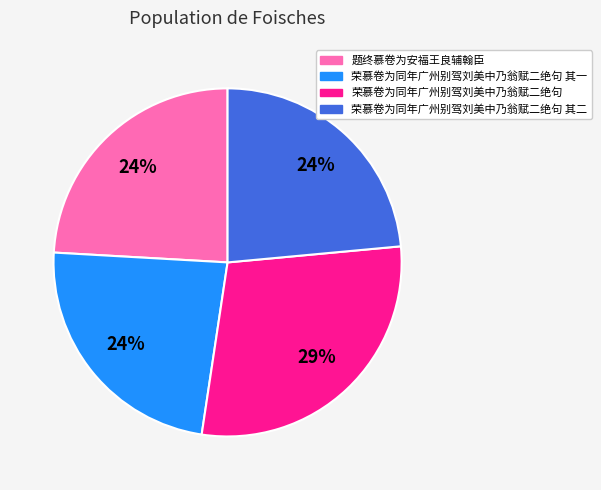

To the nearest percent, what is the difference between the largest and smallest slice percentages?

5%